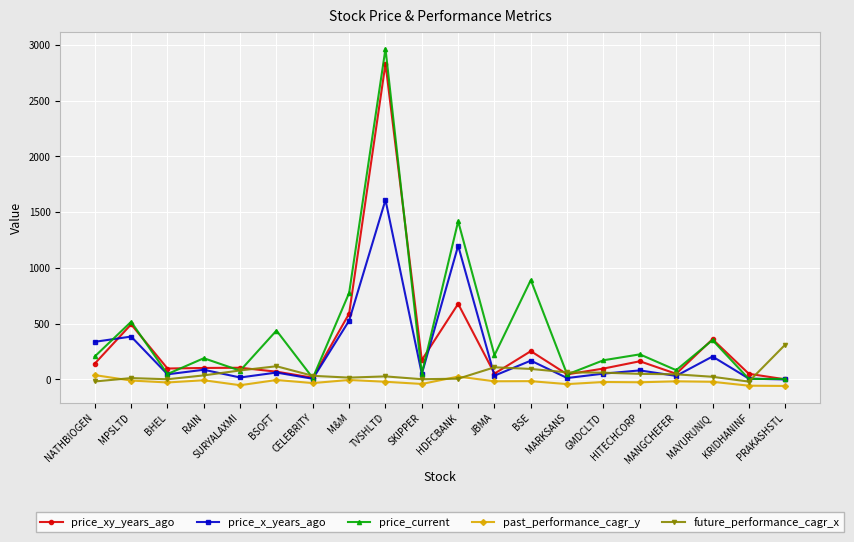

List the series in order of their overall mean, lowest first.

past_performance_cagr_y, future_performance_cagr_x, price_x_years_ago, price_xy_years_ago, price_current